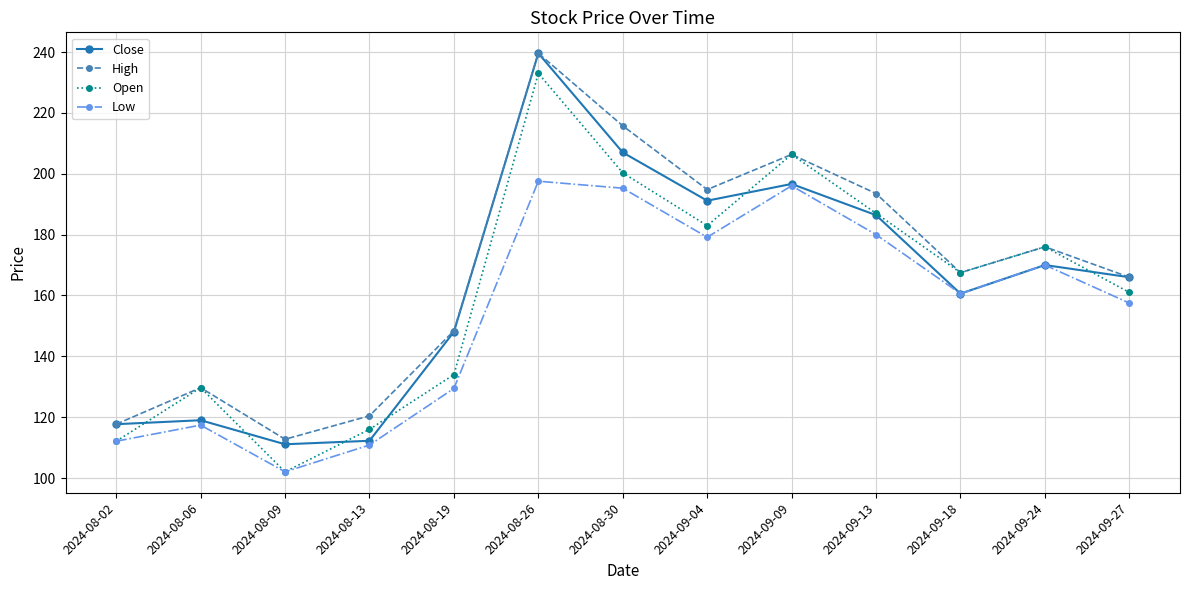

What position from the right is 2024-09-24?

2